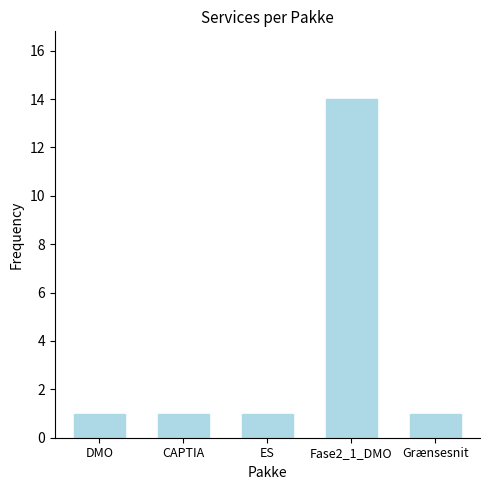

Reading right to left, extract all data points from this chart.

Grænsesnit=1	Fase2_1_DMO=14	ES=1	CAPTIA=1	DMO=1